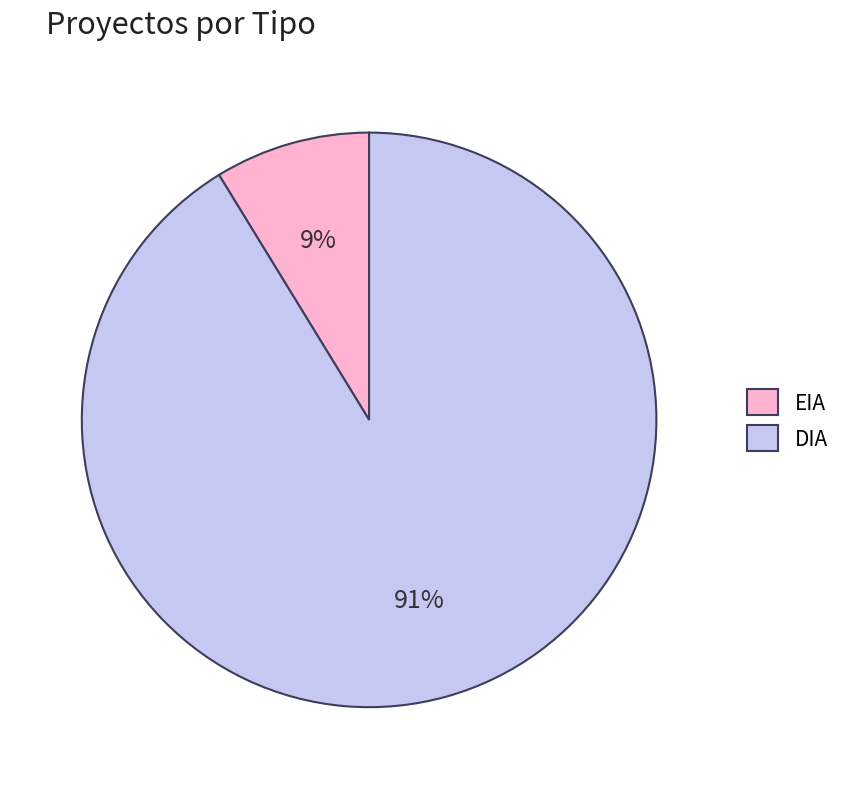

Is the sum of EIA and DIA greater than half?

Yes